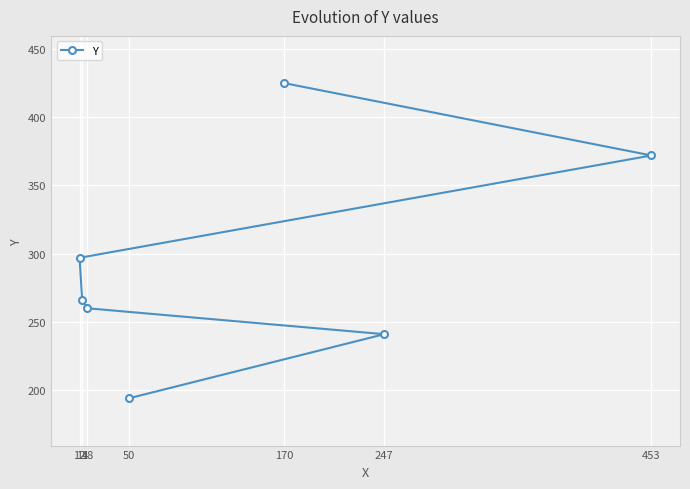

True or false: the data shows 73 at 247.

False